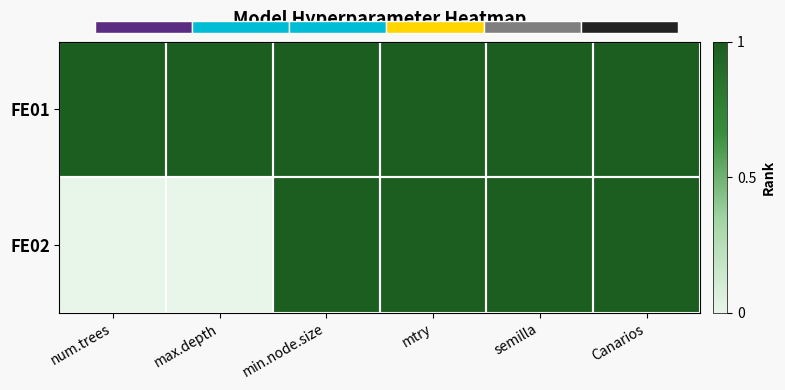

What is the difference between the FE02 values at num.trees and mtry?

1